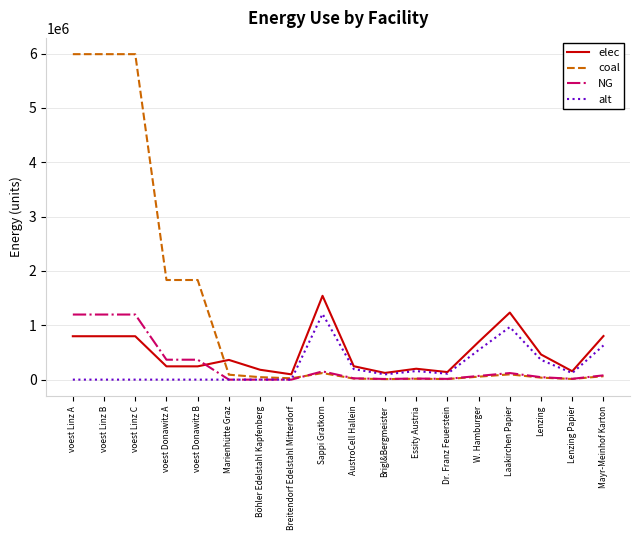

The alt series shows 984572.6 at Mayr-Meinhof Karton. True or false?

False